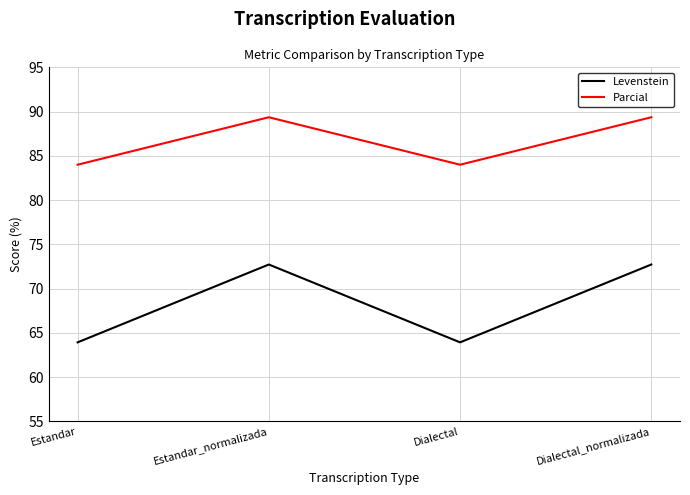

Which series has the largest total across all categories?

Parcial